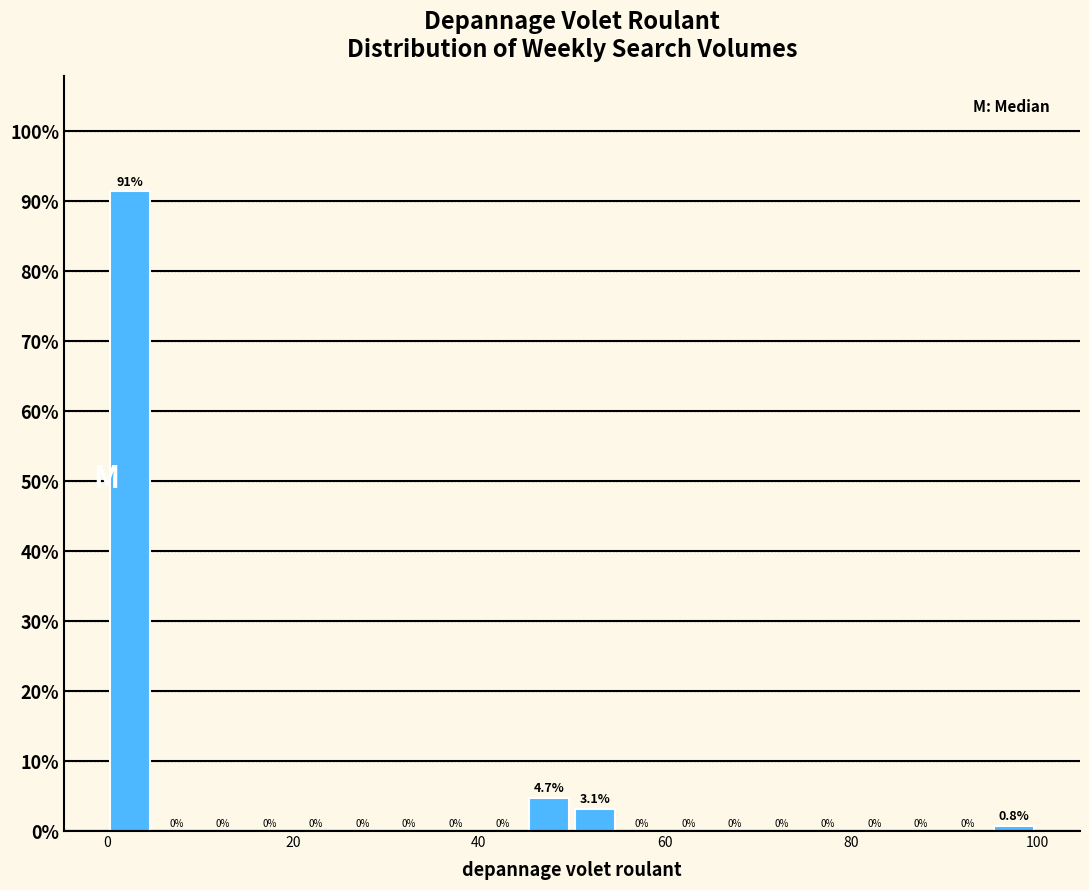

Read against the x-axis, roughly where is the centre of the tallest bar?

2